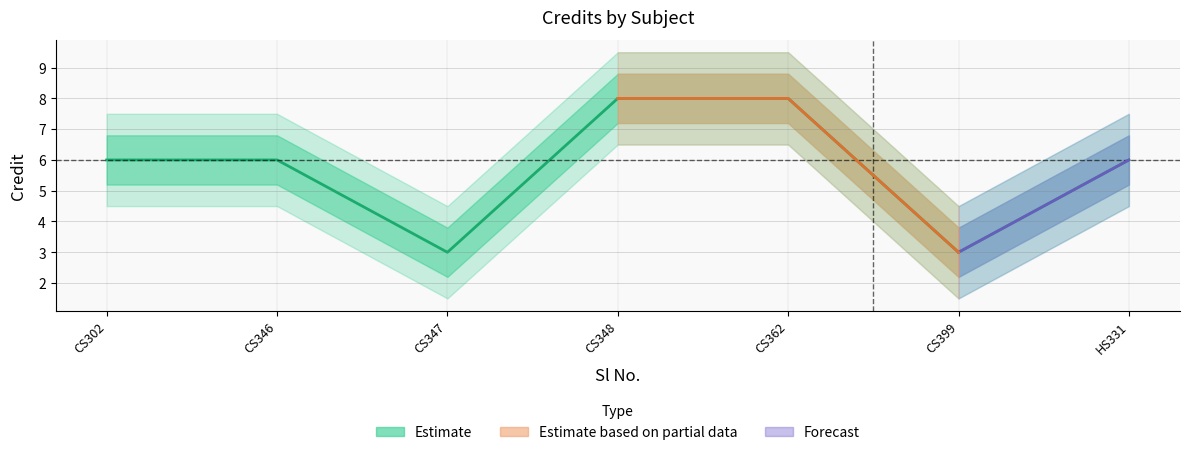

List the labels in order of value, smallest first.

CS347, CS399, CS302, CS346, HS331, CS348, CS362